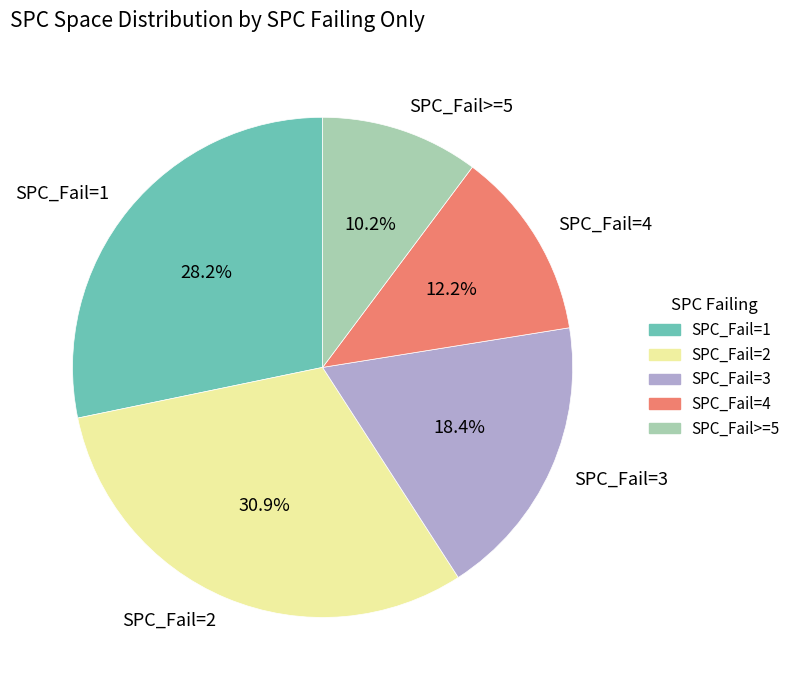

Which category has the smallest portion of the pie?

SPC_Fail>=5